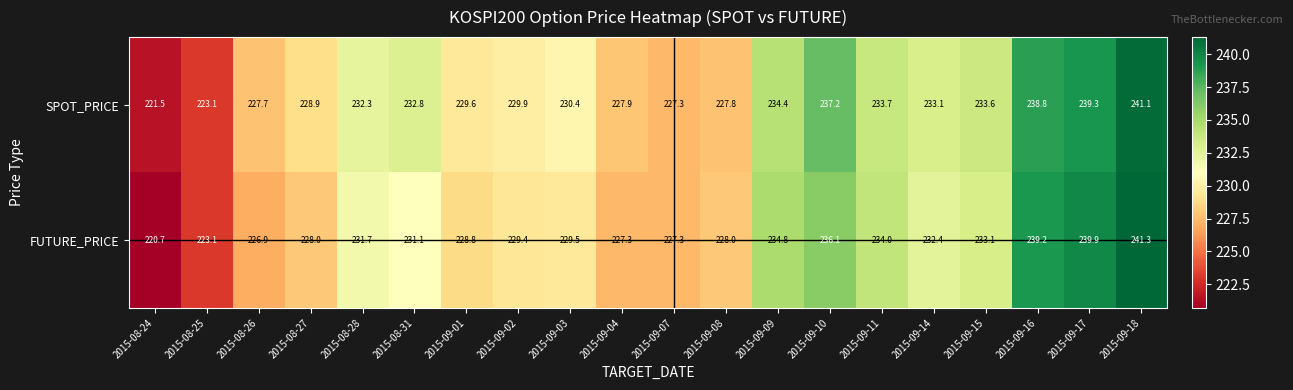

Where does the SPOT_PRICE series first go above 232?

2015-08-28